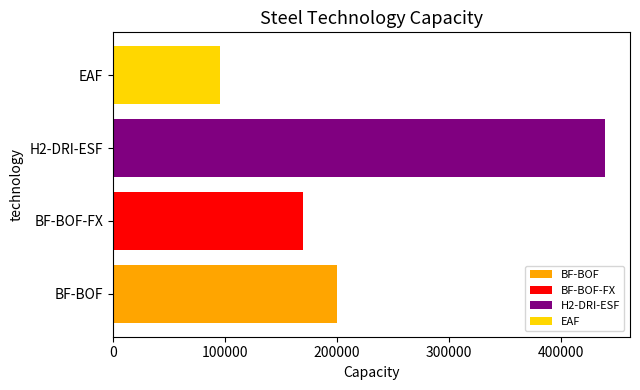

True or false: the data shows 208495 at H2-DRI-ESF.

False